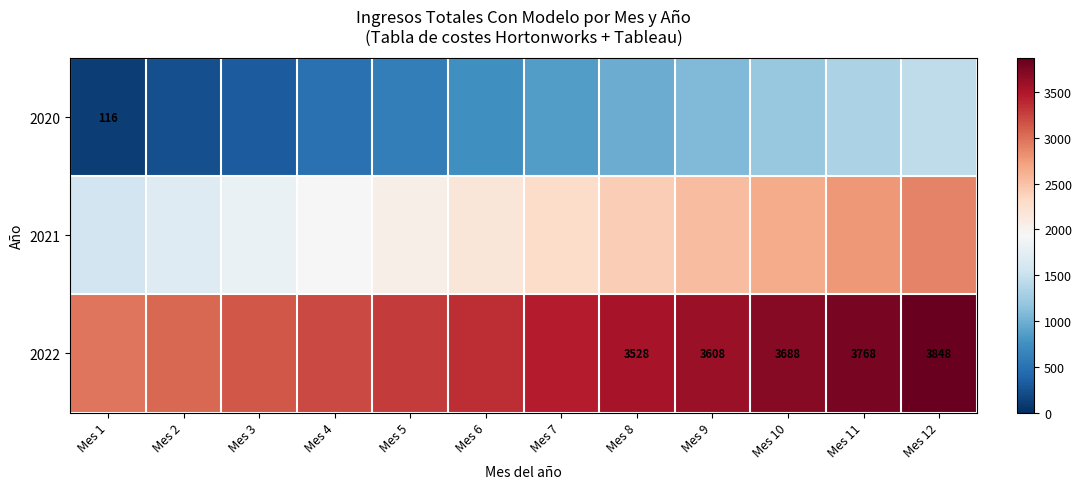

At which category is the sum across all series the highest?

Mes 12